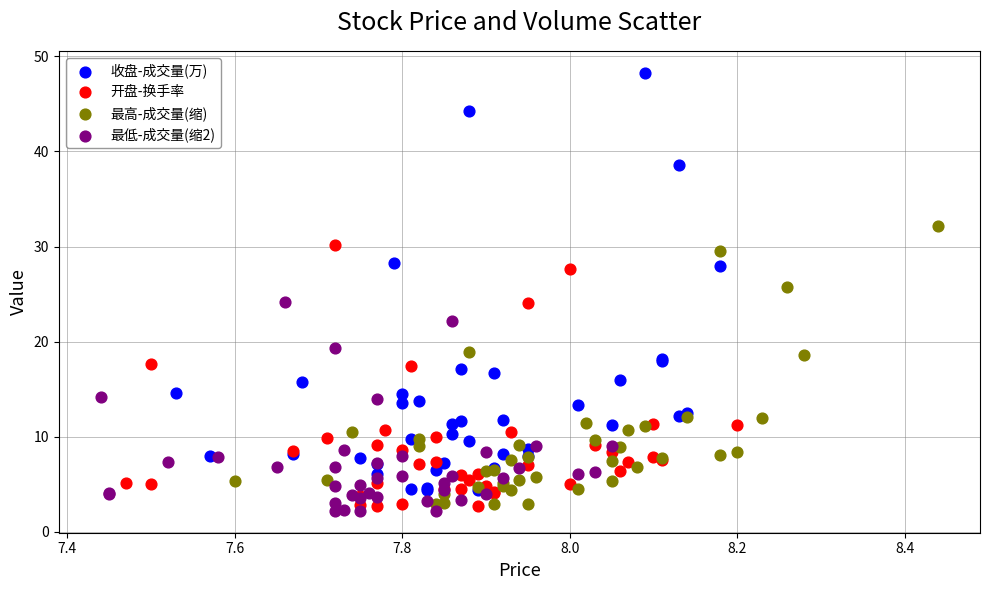

Which series contains the lowest Y value?

最低-成交量(缩2)